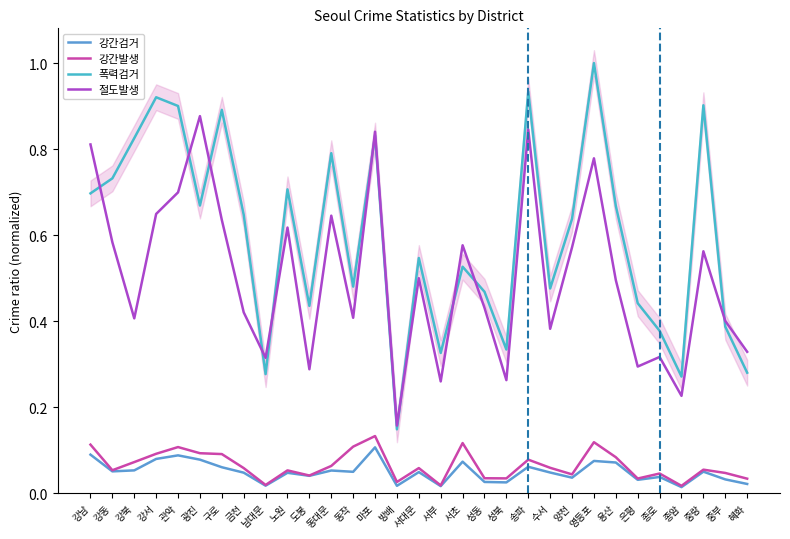

How many interior local valleys does the 폭력검거 series have?

9